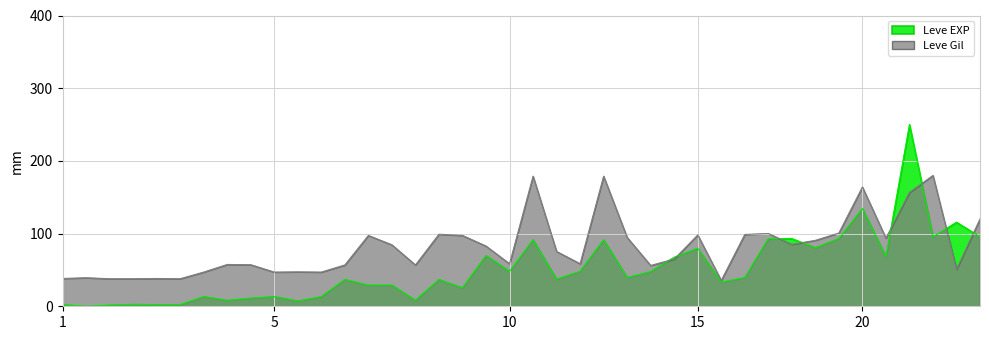

How many data points in Leve Gil are above 75?

20